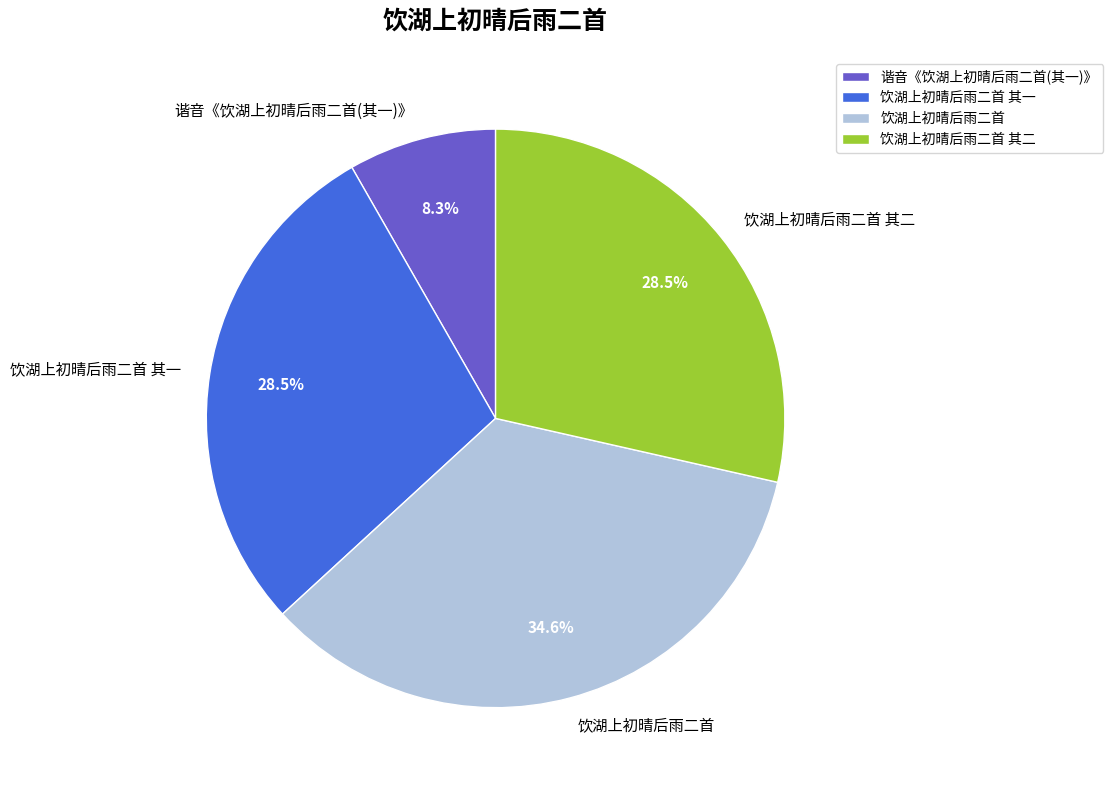

Do 谐音《饮湖上初晴后雨二首(其一)》 and 饮湖上初晴后雨二首 together represent more than half of the pie?

No